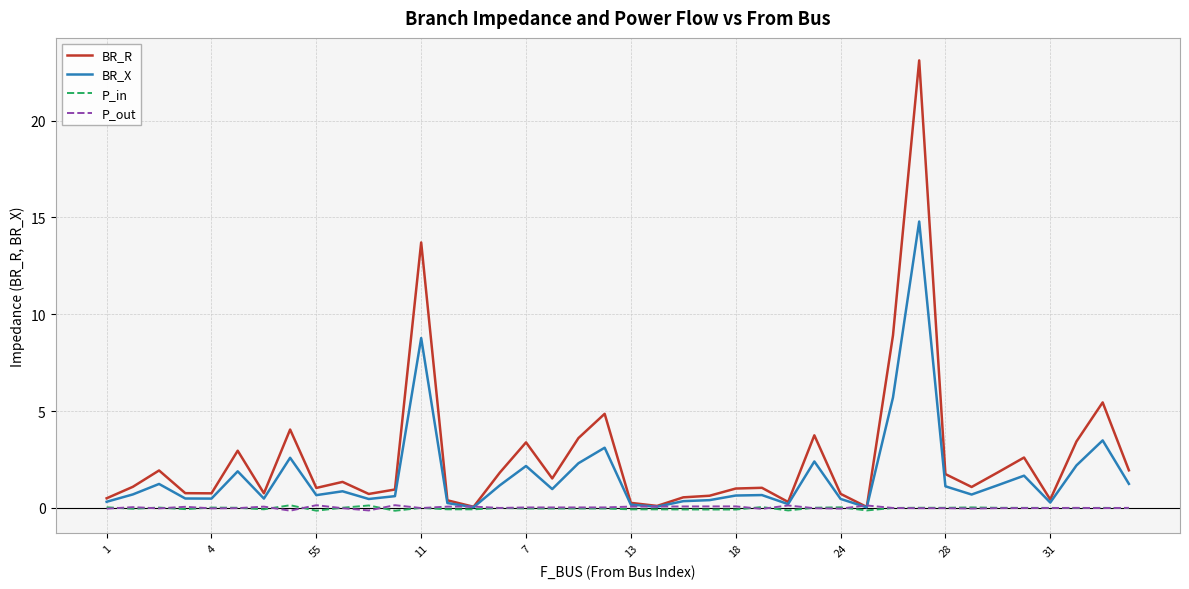

What is the maximum value for BR_X?

14.8